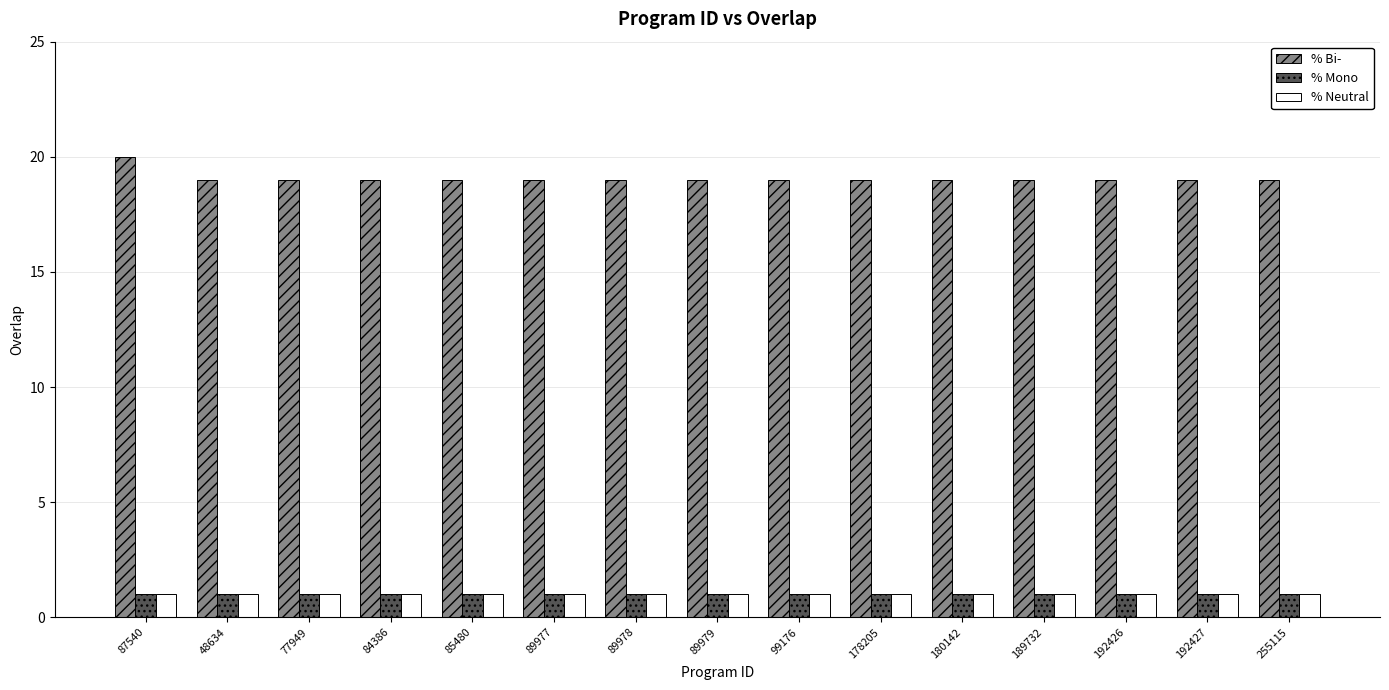

What is the smallest value displayed?

1